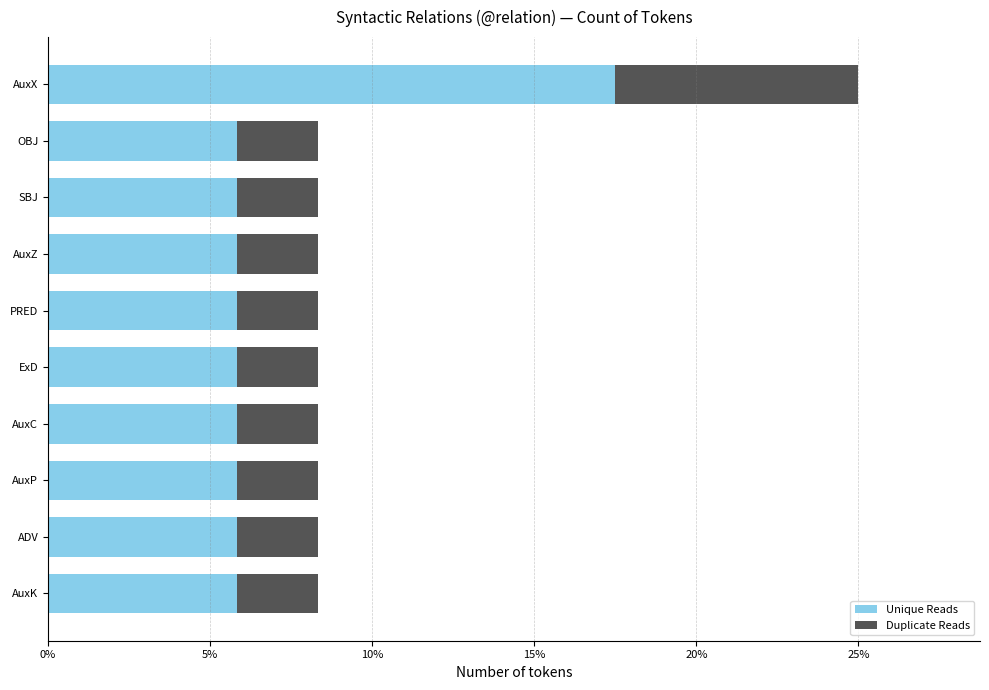

The value of Unique Reads at ExD is 5.8. True or false?

True